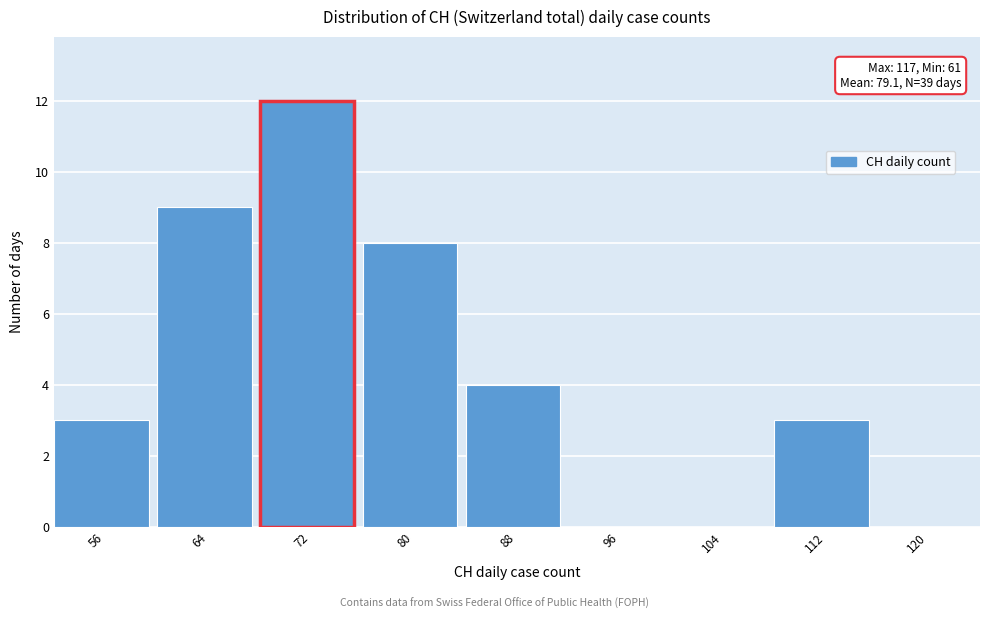

Reading left to right, what are all the values shown in this chart?

56=3	64=9	72=12	80=8	88=4	96=0	104=0	112=3	120=0